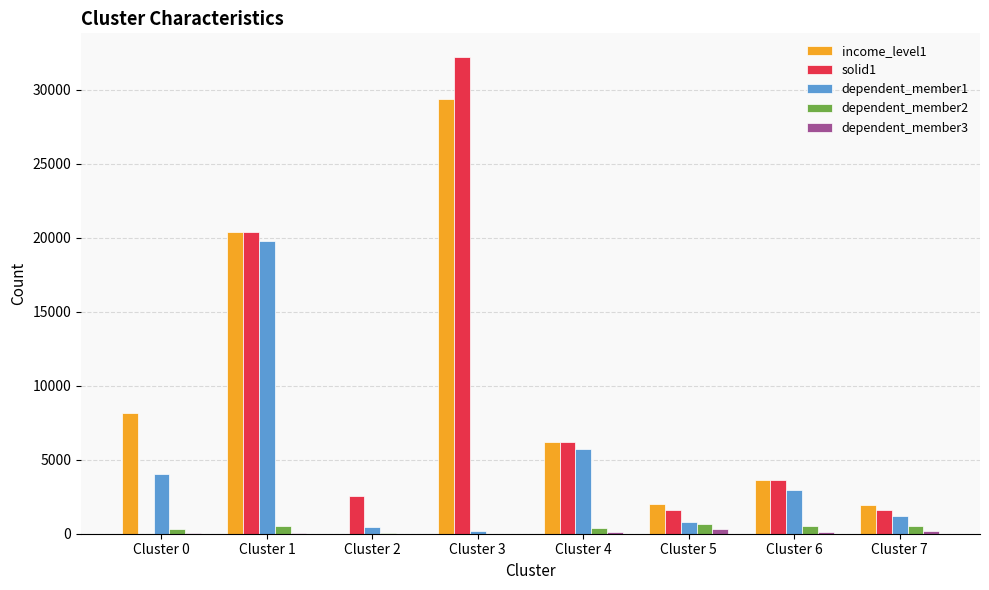

The value of solid1 at Cluster 0 is 18410. True or false?

False